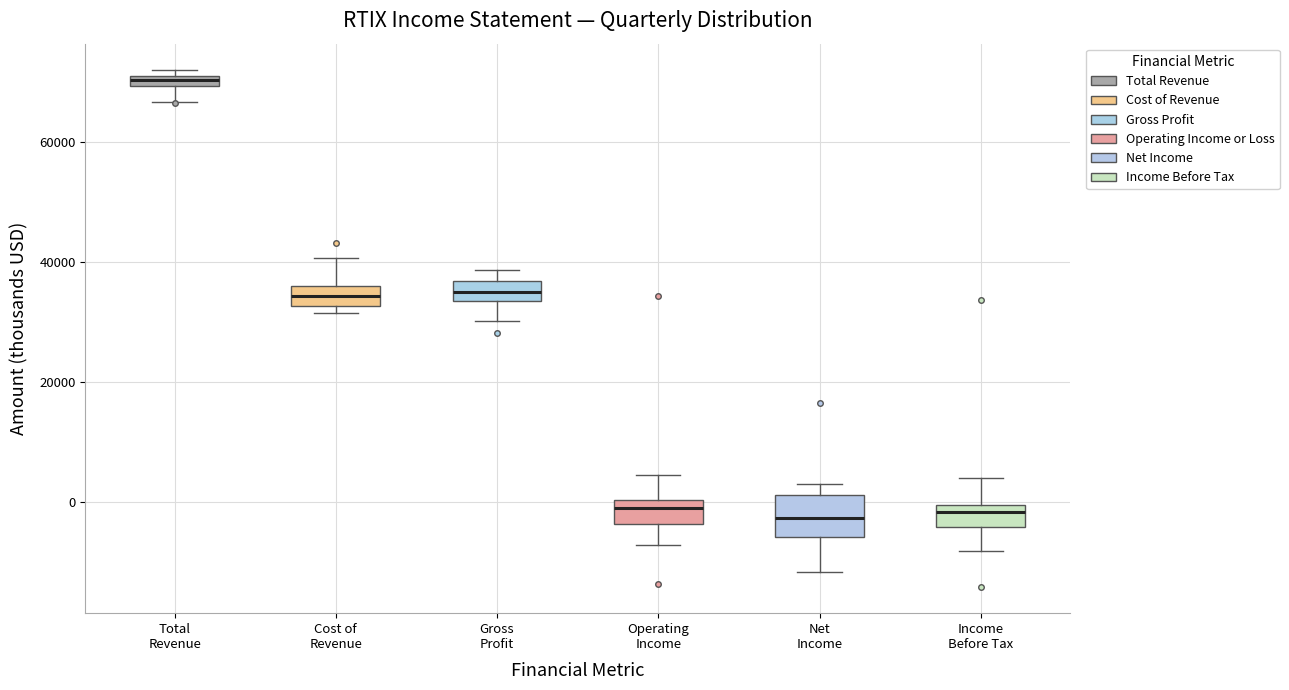

Where is the lower edge of the box for Total Revenue on the y-axis? The values are not printed on the chart, so give them approximately, as read against the axis.

70000